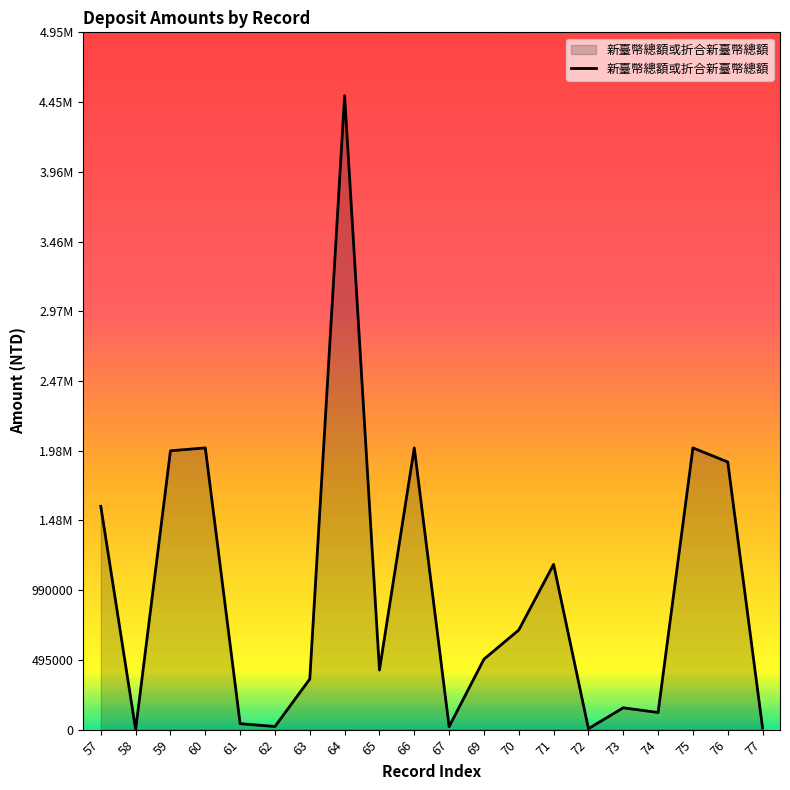

Reading left to right, extract all data points from this chart.

57=1585097	58=369	59=1979543	60=2000000	61=42426	62=21984	63=359021	64=4500000	65=423074	66=2000000	67=21053	69=500000	70=707142	71=1173281	72=6904	73=154887	74=121452	75=2000000	76=1900000	77=10548